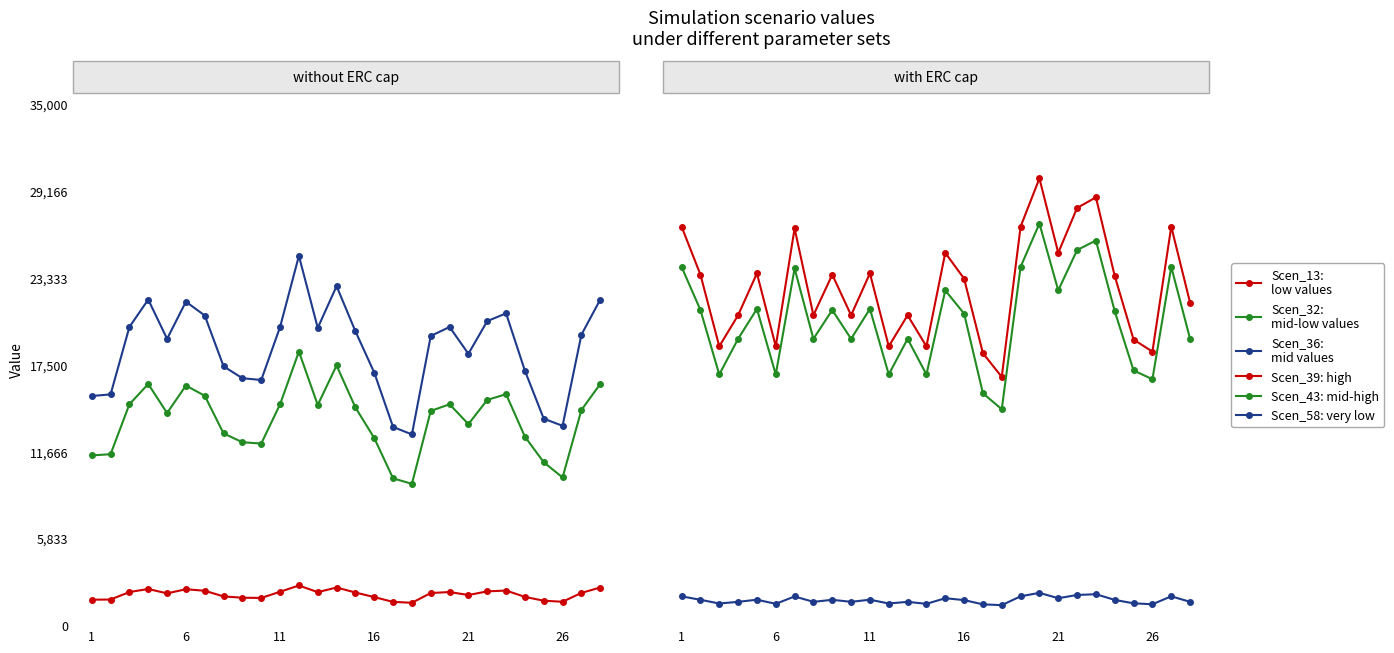

What is the sum of all Scen_36:
mid values values?

519778.3